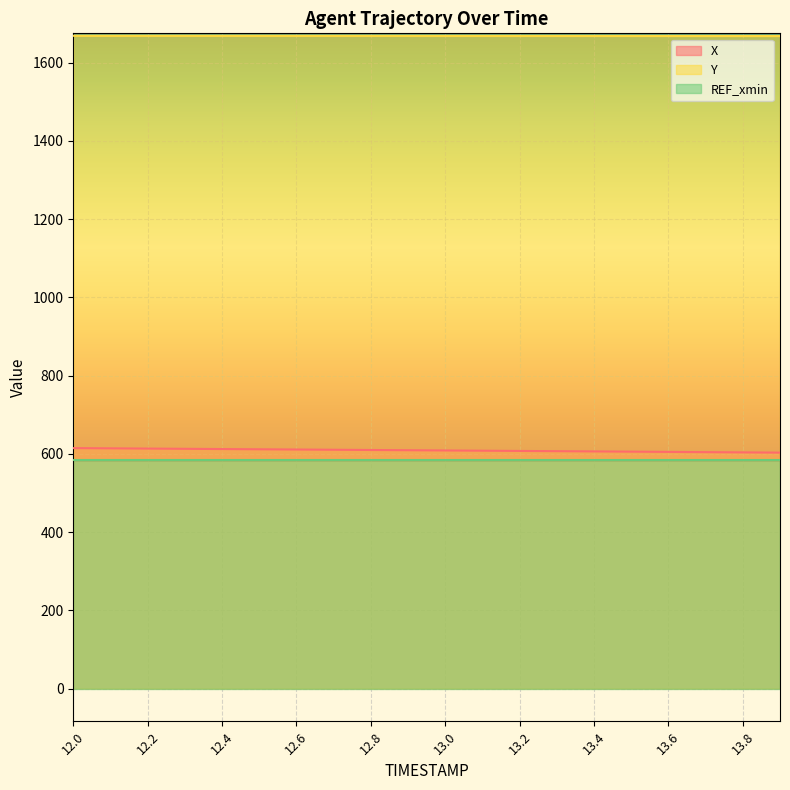

Reading left to right, what are all the values shown in this chart?

X: 12.0=614.6	12.1=614.0	12.2=613.4	12.3=612.8	12.4=612.2	12.5=611.6	12.6=611.0	12.7=610.4	12.8=609.8	12.9=609.2	13.0=608.6	13.1=608.0	13.2=607.4	13.3=606.8	13.4=606.2	13.5=605.6	13.6=604.9	13.7=604.3	13.8=603.7	13.9=603.1
Y: 12.0=1668.7	12.1=1668.7	12.2=1668.7	12.3=1668.7	12.4=1668.6	12.5=1668.6	12.6=1668.6	12.7=1668.5	12.8=1668.5	12.9=1668.5	13.0=1668.4	13.1=1668.4	13.2=1668.4	13.3=1668.3	13.4=1668.3	13.5=1668.3	13.6=1668.2	13.7=1668.2	13.8=1668.2	13.9=1668.1